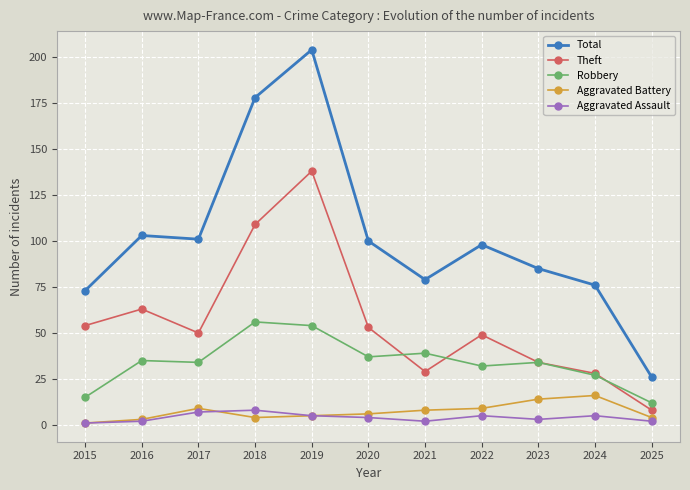

True or false: Theft and Total cross at least once.

False